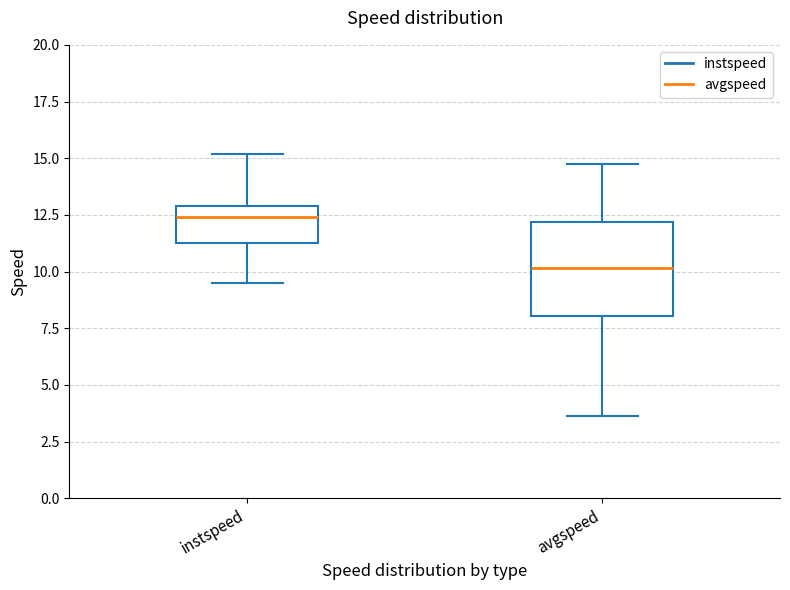

Where does the upper whisker of the box for instspeed end on the y-axis? The values are not printed on the chart, so give them approximately, as read against the axis.

15.0